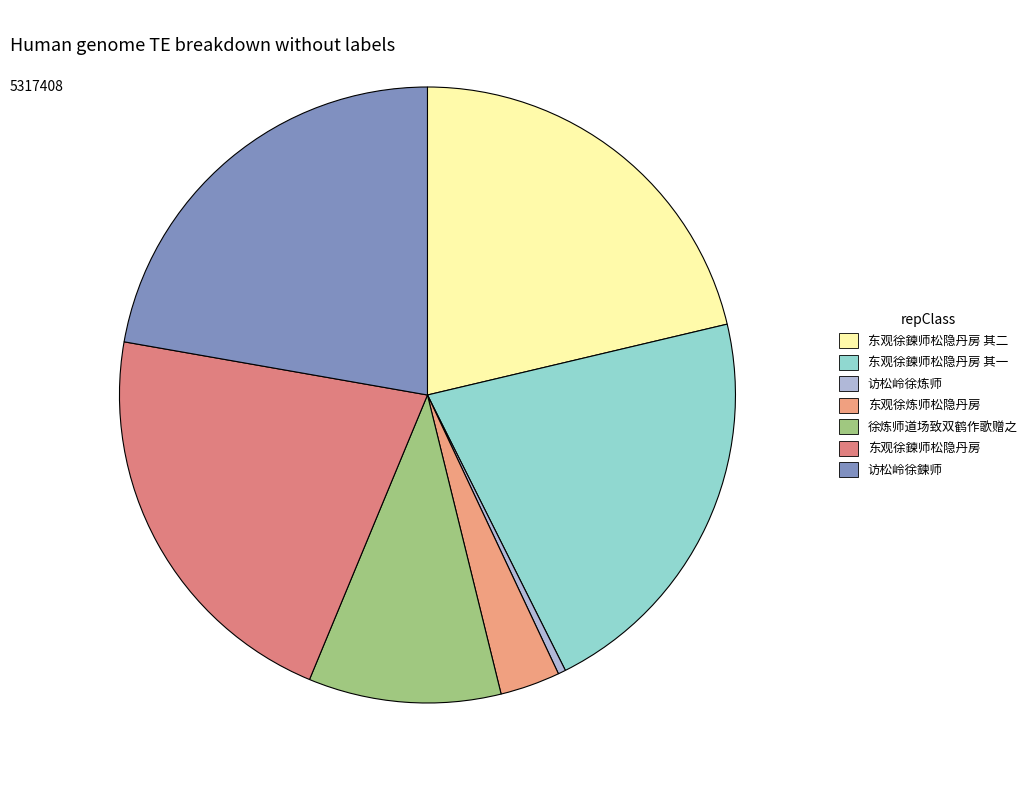

Count the number of slices in the pie.

7